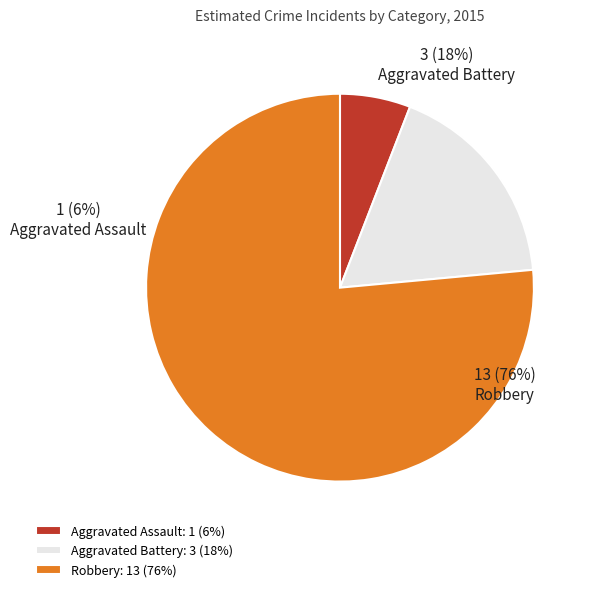

To the nearest percent, what is the difference between the largest and smallest slice percentages?

71%